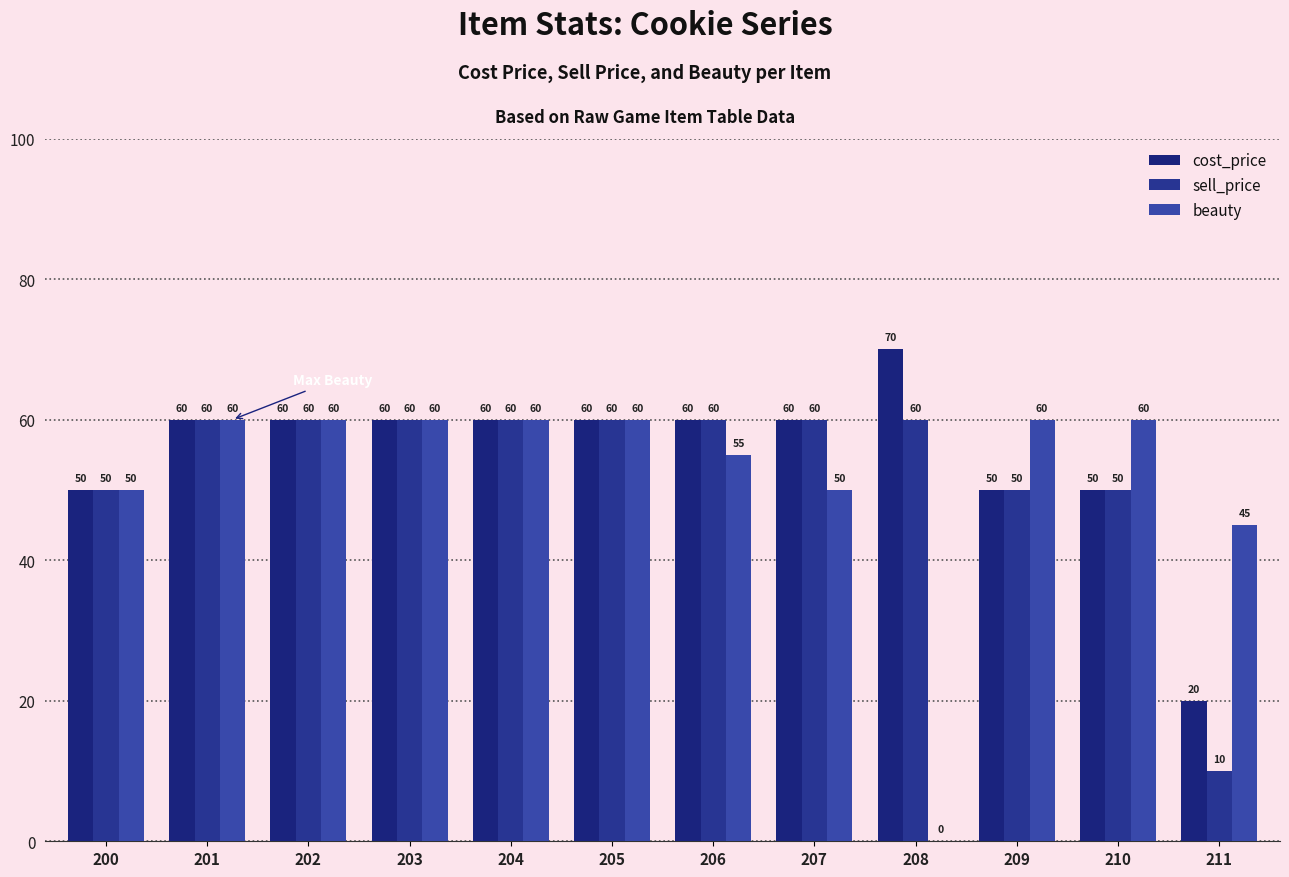

How many data points does each series have?

12